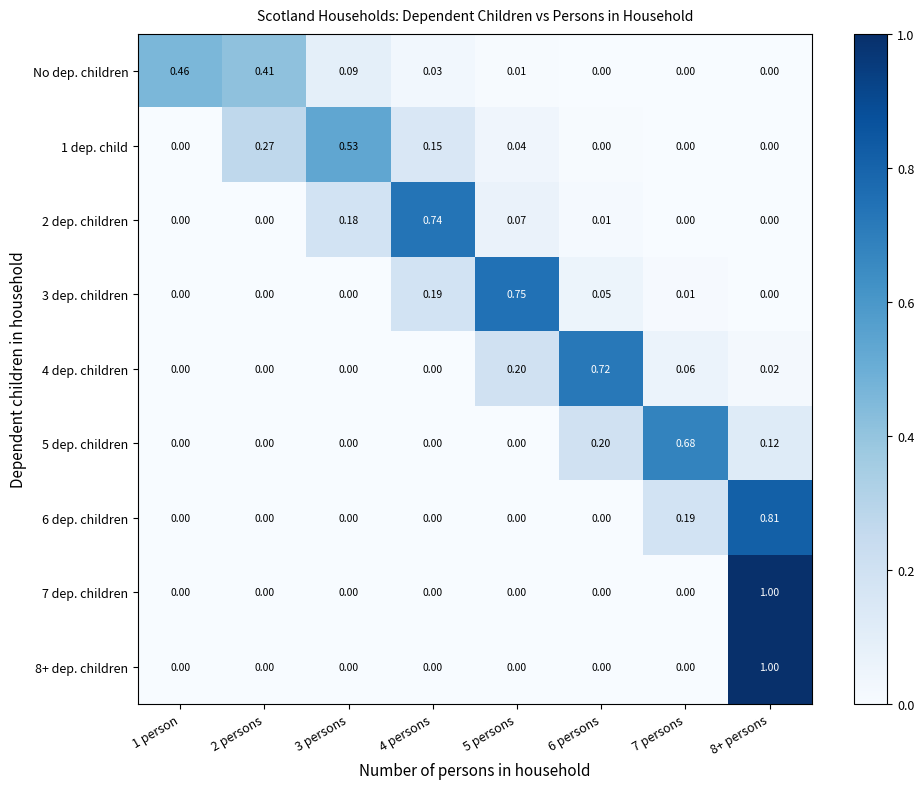

Is the value of 1 dep. child at 8+ persons greater than the value of 4 dep. children at 5 persons?

No